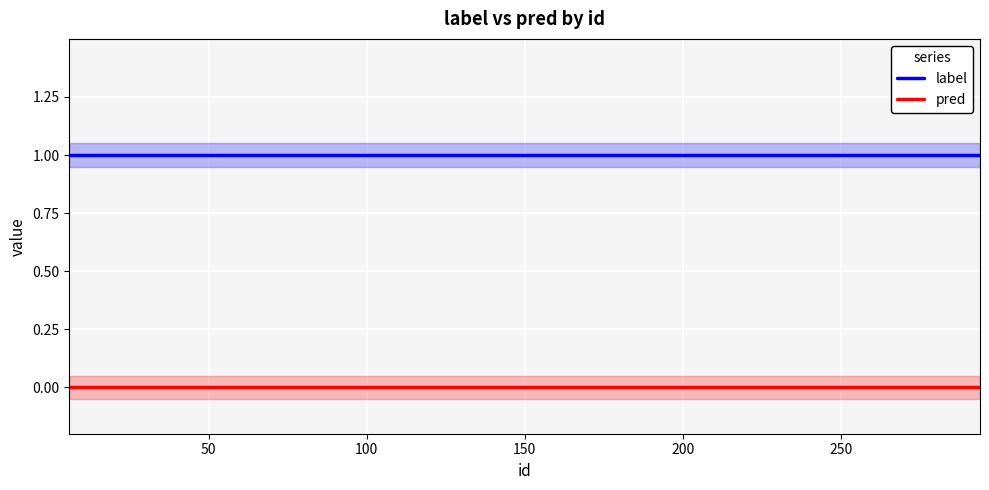

True or false: label and pred intersect in this chart.

False